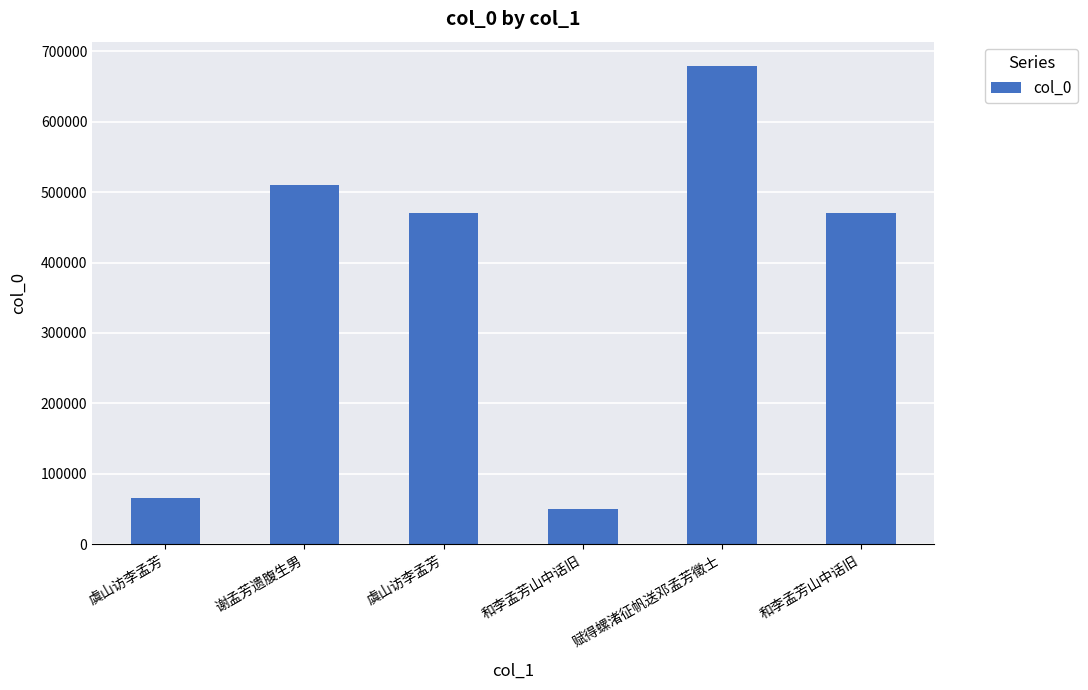

Reading left to right, list all the values displayed in this chart.

虞山访李孟芳=65027	谢孟芳遗腹生男=509964	虞山访李孟芳=470751	和李孟芳山中话旧=49639	赋得螺渚征帆送邓孟芳徵士=679918	和李孟芳山中话旧=471054